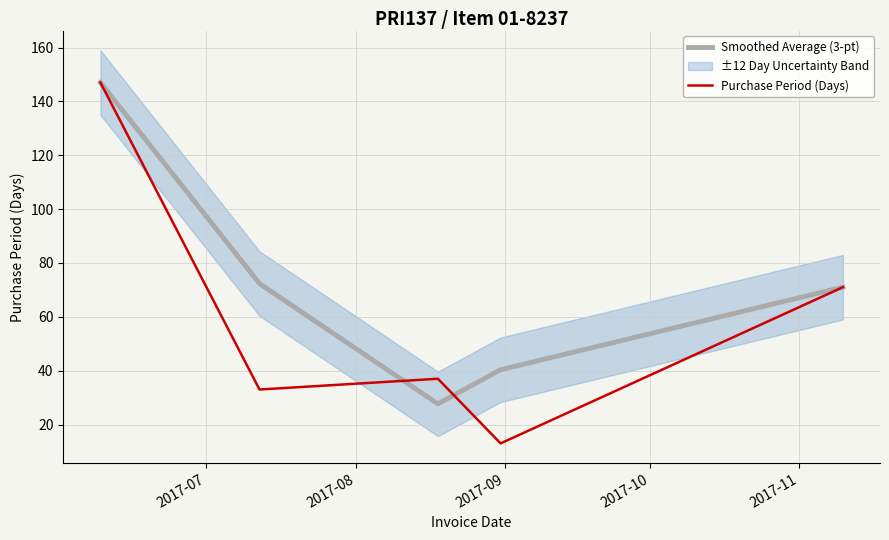

What is the lowest value of the Smoothed Average (3-pt) series?

27.7